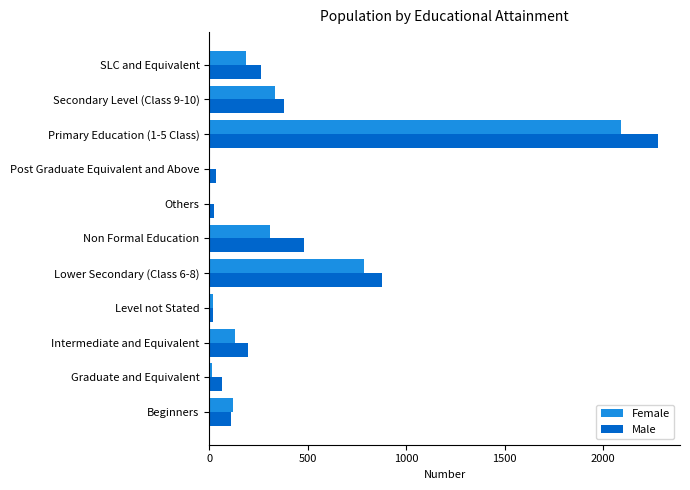

At which category is the sum across all series the highest?

Primary Education (1-5 Class)